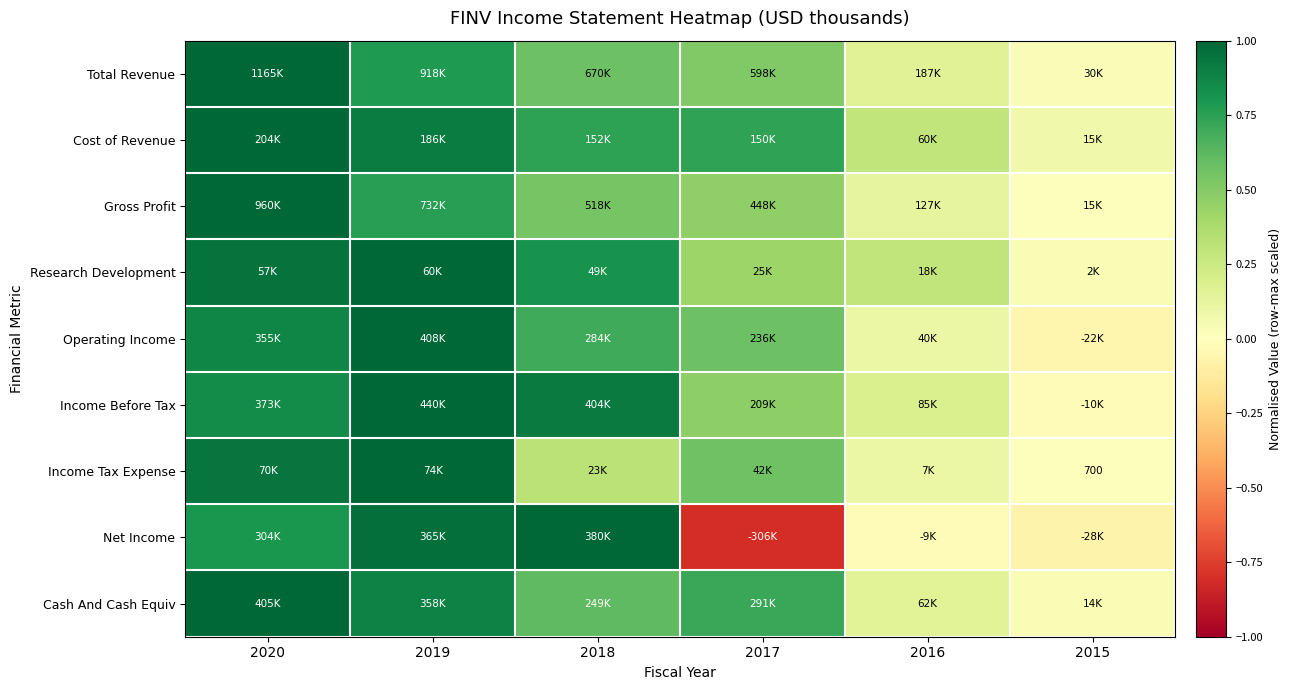

Where is Cash And Cash Equiv nearest to the value 0?

2015